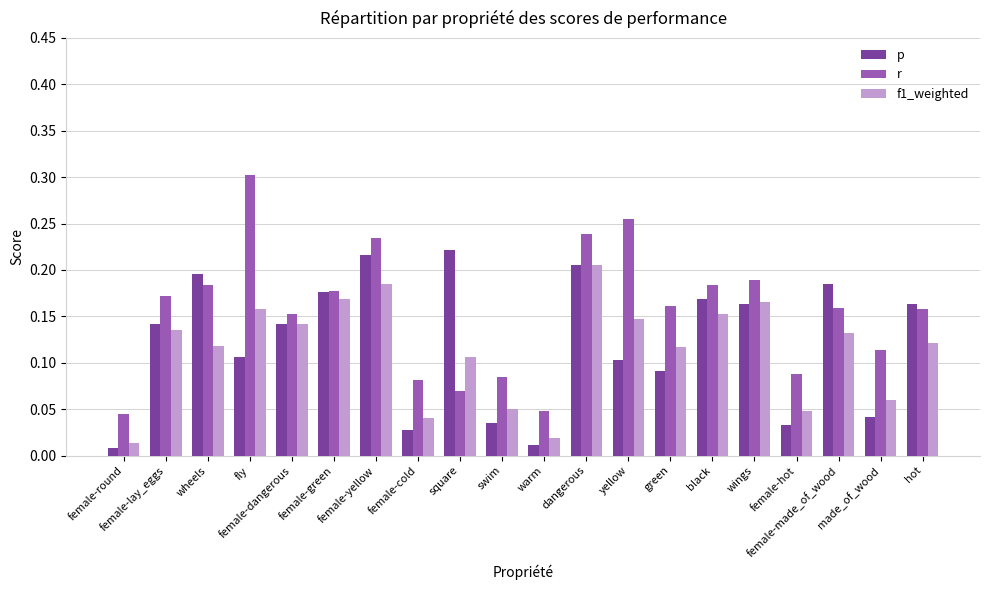

What is the sum of all r values?

3.1